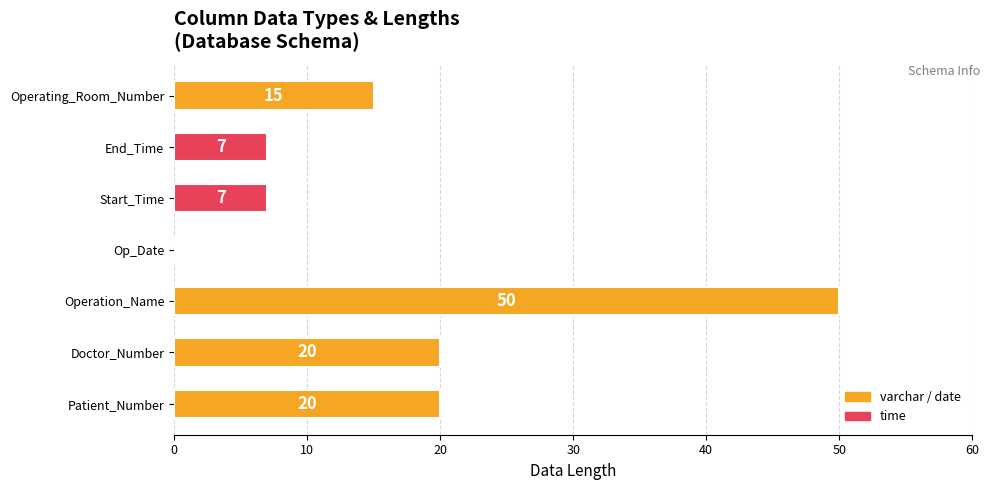

How many values are above zero?

6